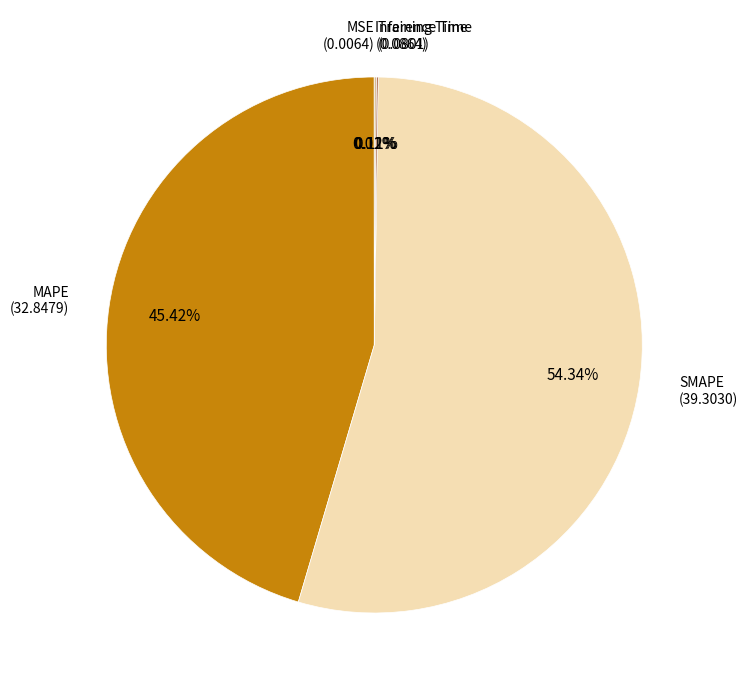

What is the largest slice in the pie chart?

SMAPE